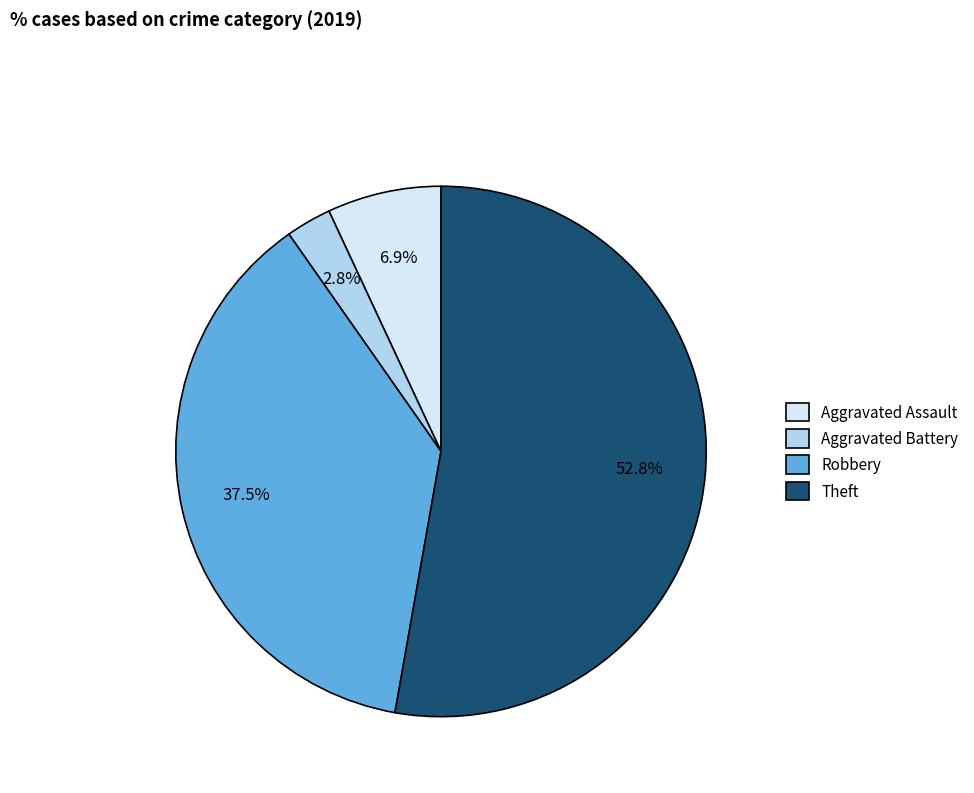

Does Theft account for over 50% of the chart?

Yes